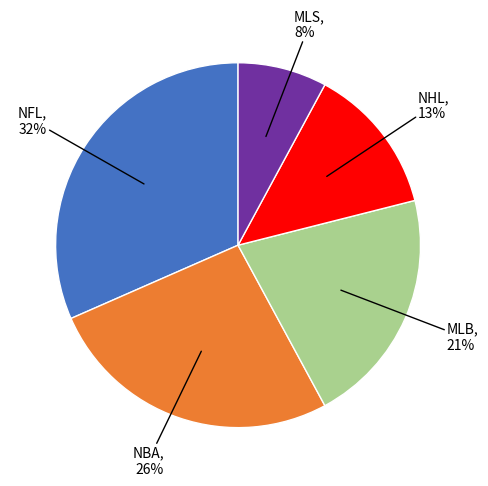

Does any single category account for the majority?

No